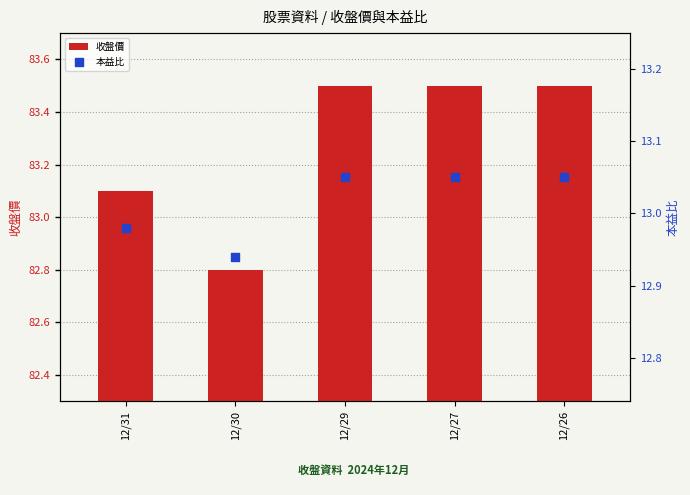

Approximately how many times larger is the value at 12/26 compared to 12/30?

1.0